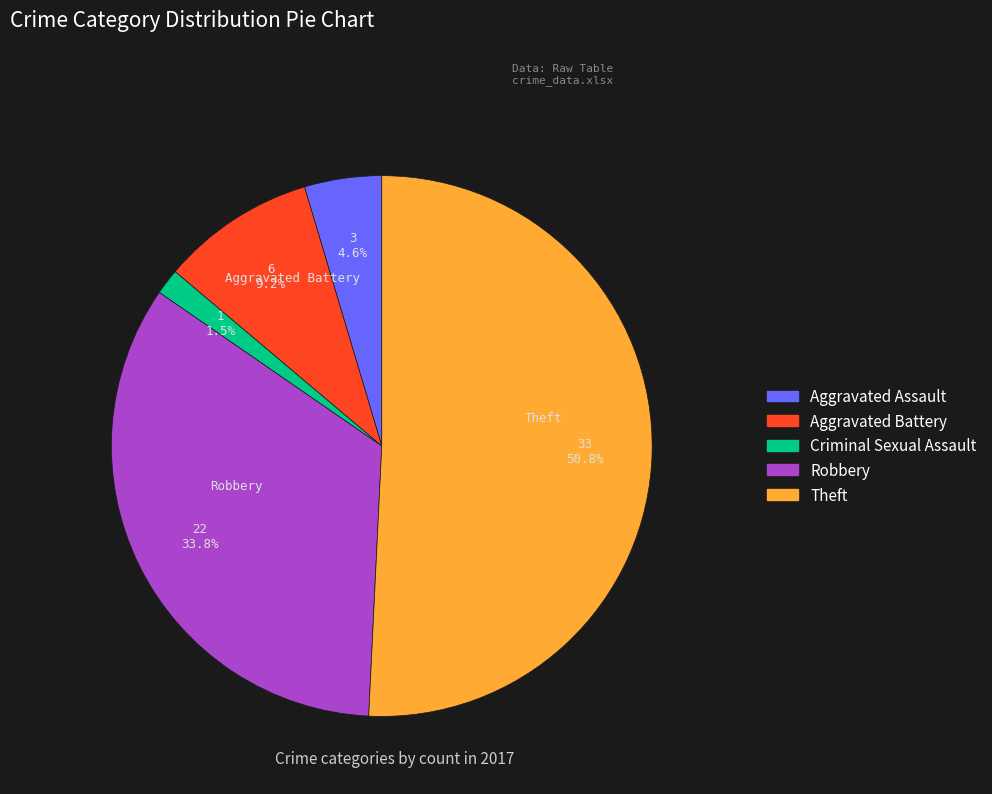

Does any single category account for the majority?

Yes